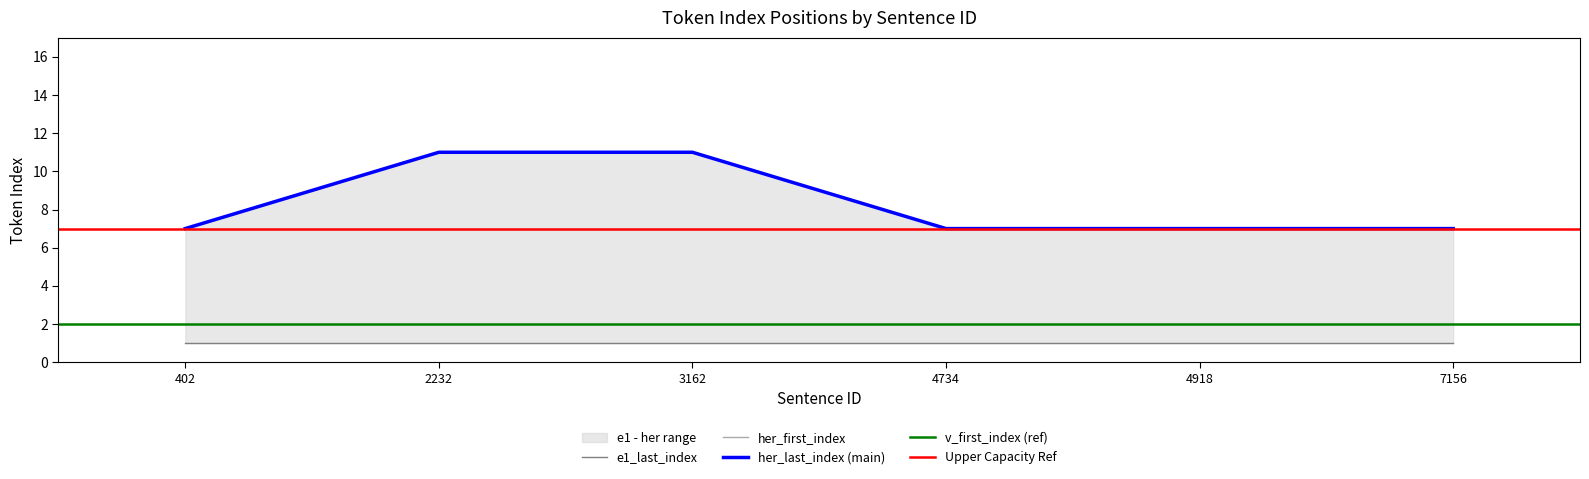

True or false: her_first_index and e1_last_index cross at least once.

False